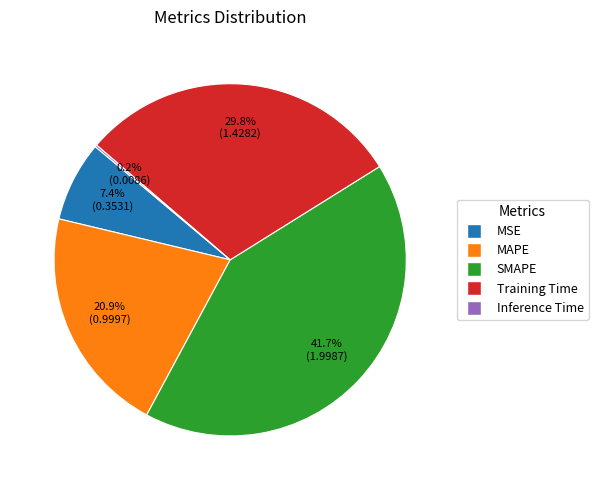

To the nearest percent, what portion does Training Time represent?

30%